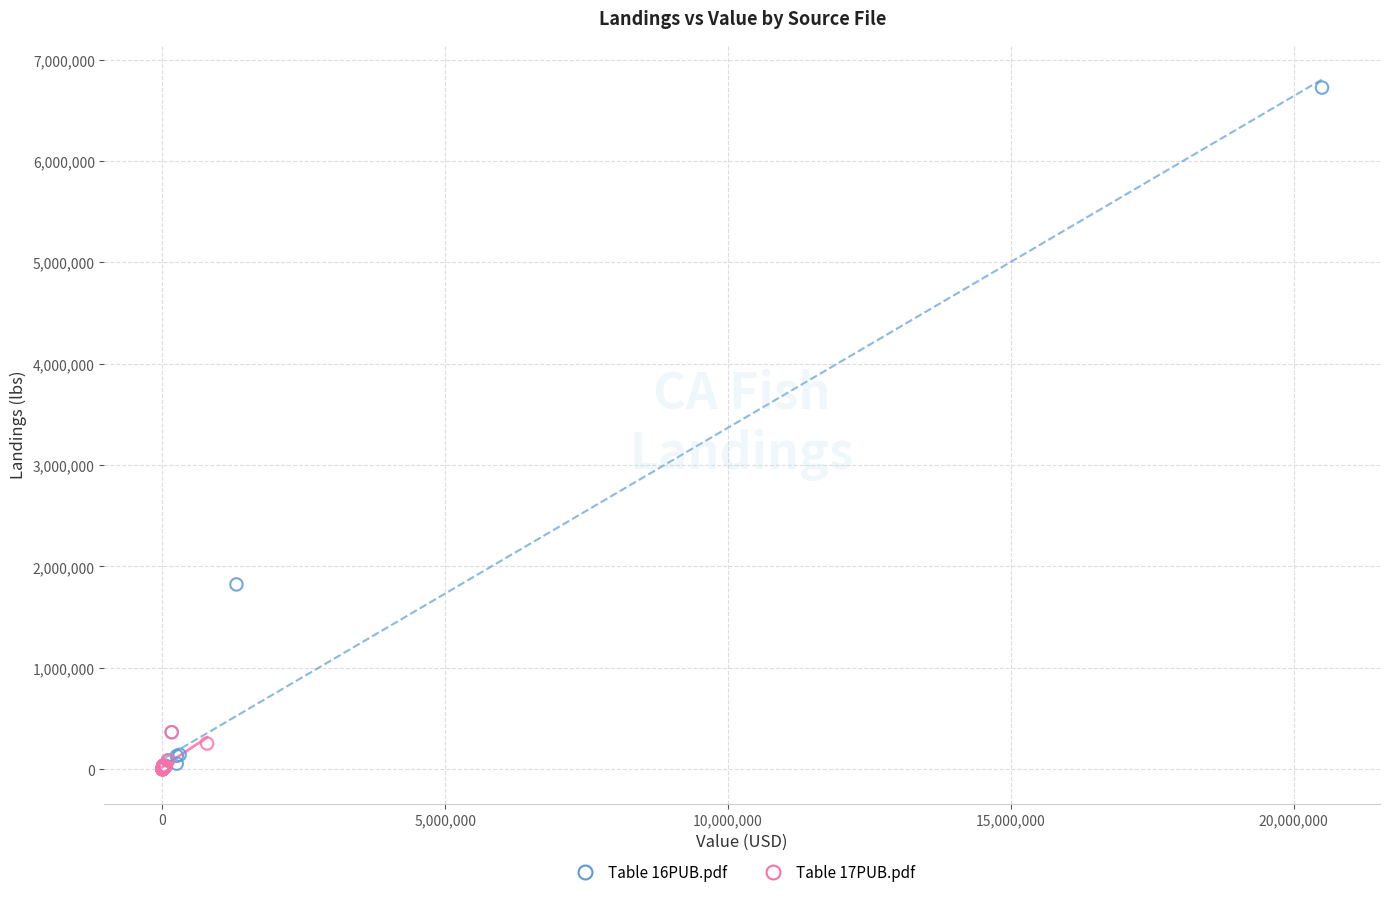

Which series contains the highest Y value?

Table 16PUB.pdf